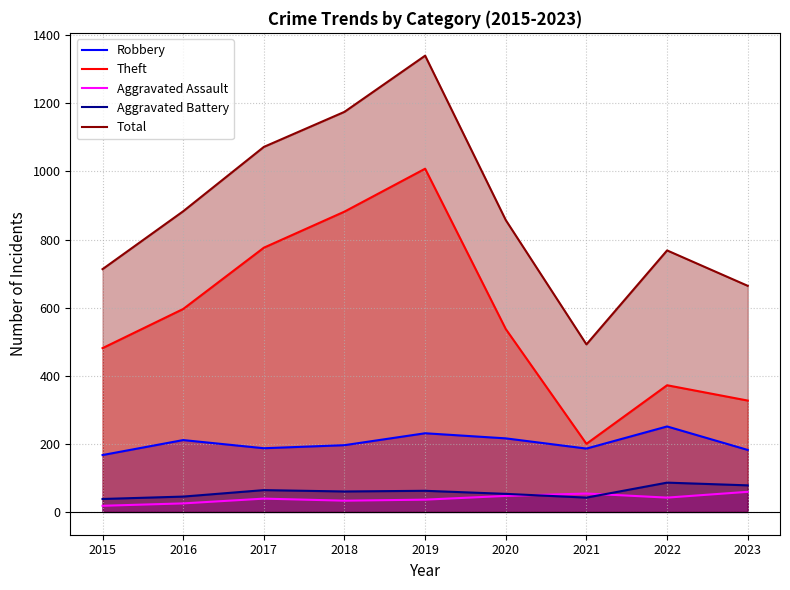

Count the number of categories in the chart.

9